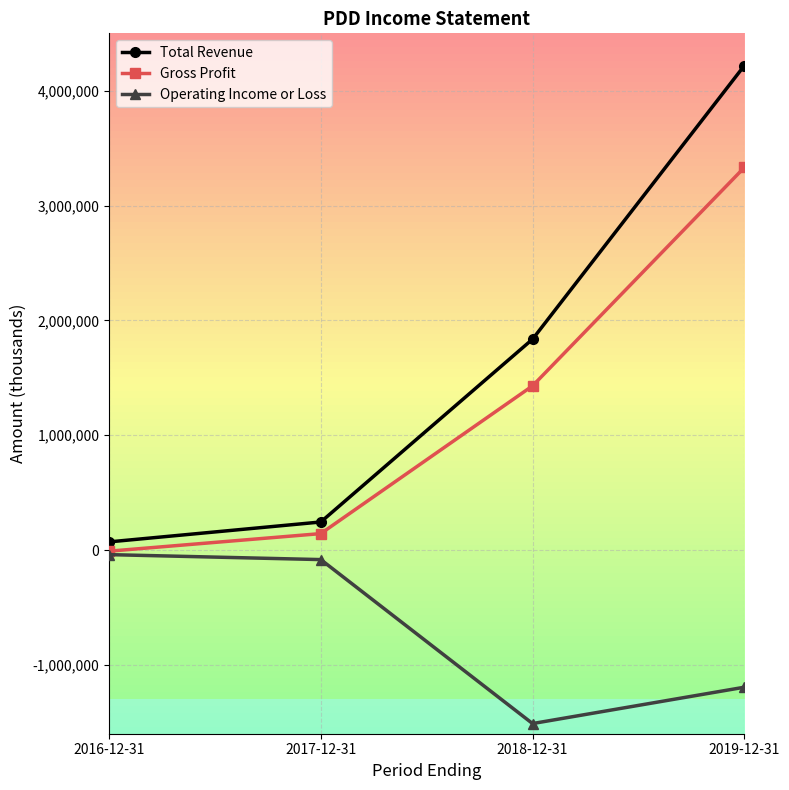

How many values in Gross Profit are above zero?

3